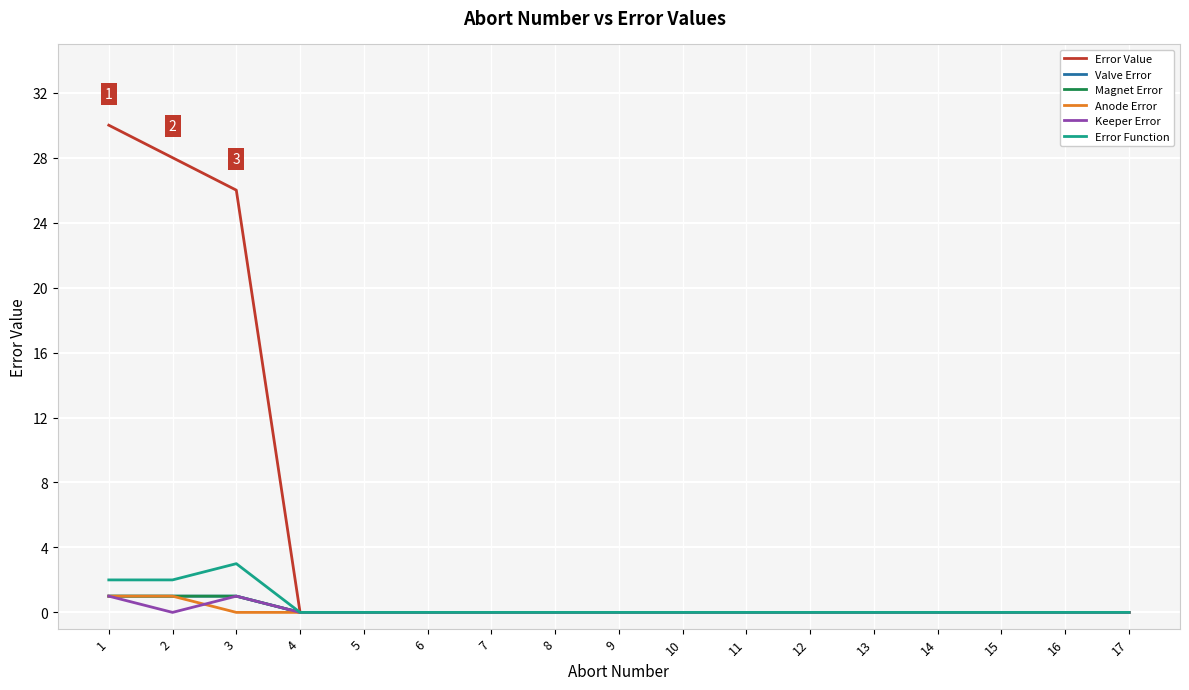

Reading left to right, extract all data points from this chart.

Error Value: 1=30	2=28	3=26	4=0	5=0	6=0	7=0	8=0	9=0	10=0	11=0	12=0	13=0	14=0	15=0	16=0	17=0
Valve Error: 1=1	2=1	3=1	4=0	5=0	6=0	7=0	8=0	9=0	10=0	11=0	12=0	13=0	14=0	15=0	16=0	17=0
Magnet Error: 1=1	2=1	3=1	4=0	5=0	6=0	7=0	8=0	9=0	10=0	11=0	12=0	13=0	14=0	15=0	16=0	17=0
Anode Error: 1=1	2=1	3=0	4=0	5=0	6=0	7=0	8=0	9=0	10=0	11=0	12=0	13=0	14=0	15=0	16=0	17=0
Keeper Error: 1=1	2=0	3=1	4=0	5=0	6=0	7=0	8=0	9=0	10=0	11=0	12=0	13=0	14=0	15=0	16=0	17=0
Error Function: 1=2	2=2	3=3	4=0	5=0	6=0	7=0	8=0	9=0	10=0	11=0	12=0	13=0	14=0	15=0	16=0	17=0